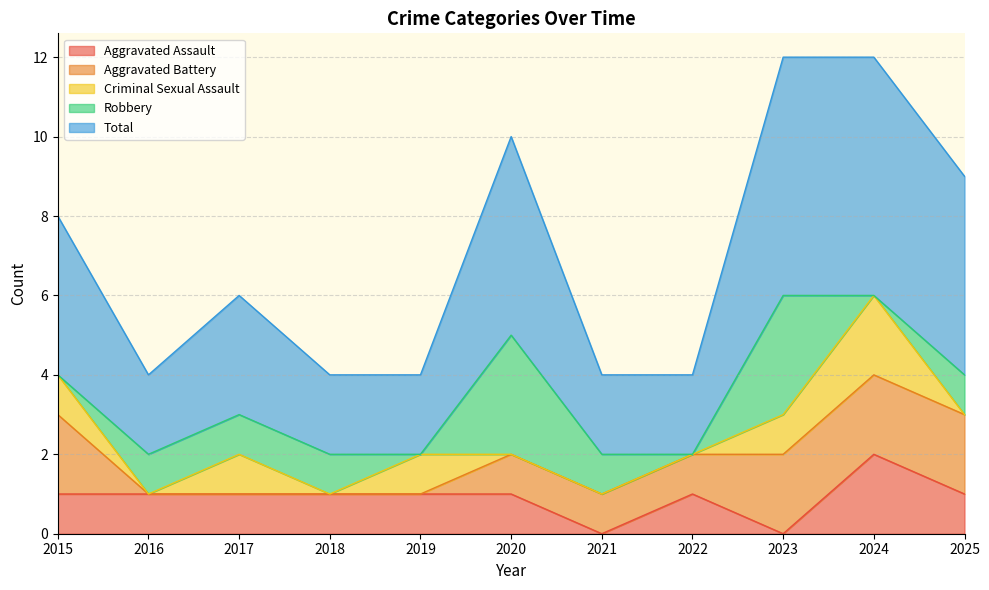

At which label does Aggravated Assault first exceed 1?

2024